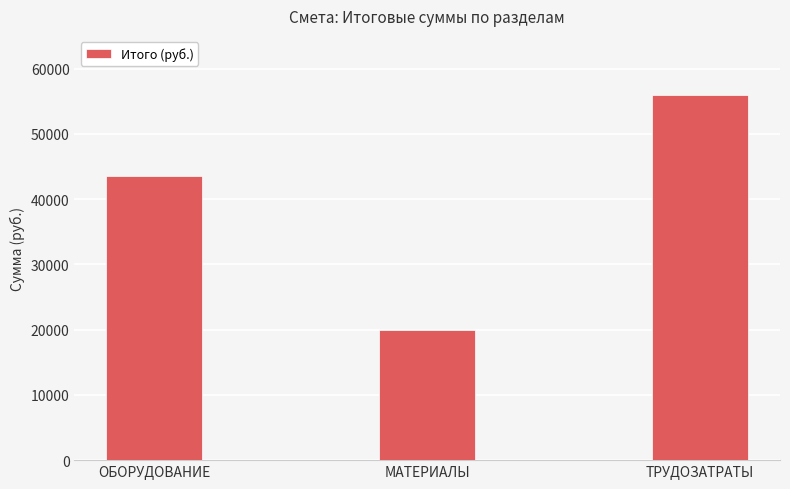

What is the greatest value displayed?

56020